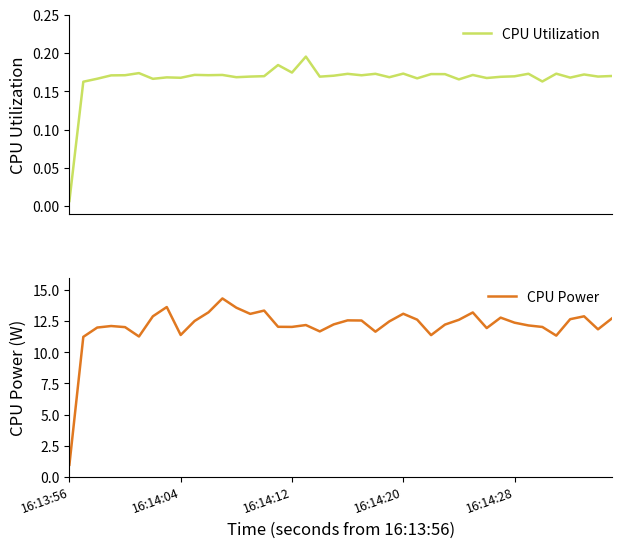

What is the value of the CPU Power point at the 31st from the left?

12.0